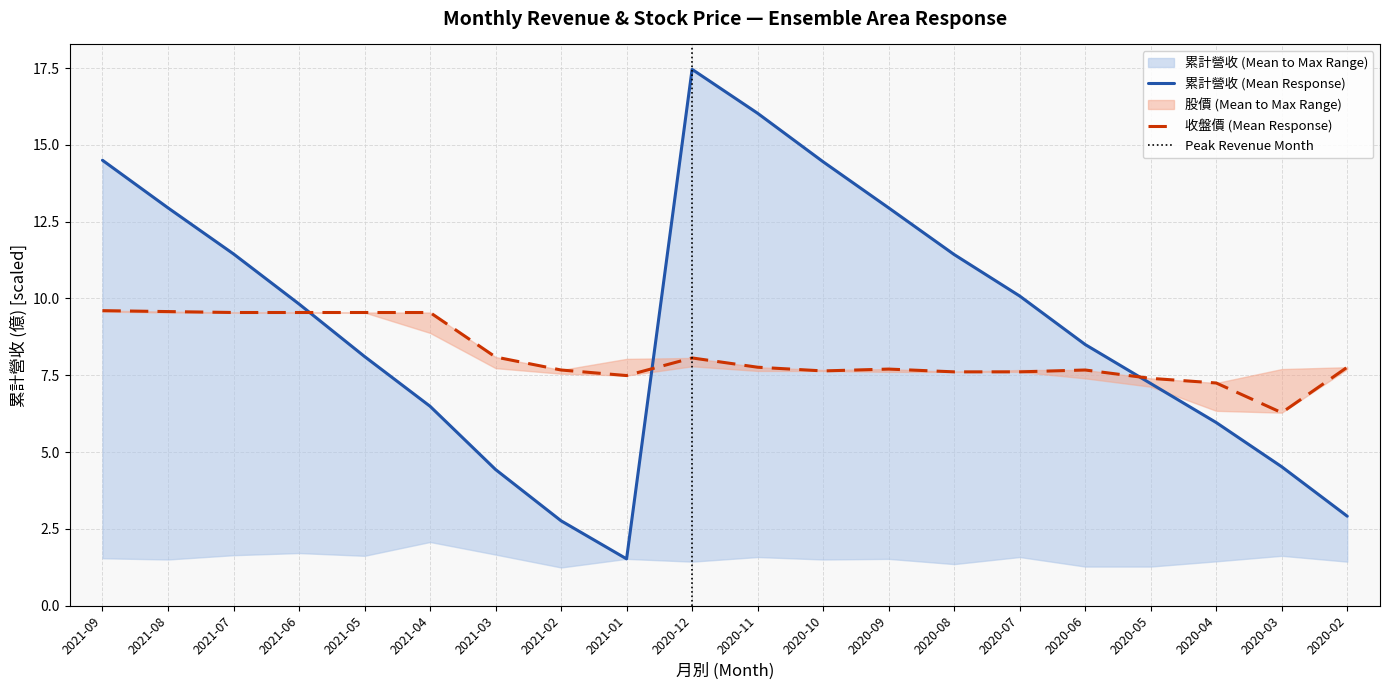

Reading left to right, what are all the values shown in this chart?

累計營收(col_10): 14.5	12.9	11.4	9.8	8.1	6.5	4.4	2.8	1.5	17.5	16.0	14.4	12.9	11.4	10.1	8.5	7.2	6.0	4.5	2.9
收盤價: 9.6	9.6	9.5	9.5	9.5	9.5	8.1	7.7	7.5	8.1	7.8	7.6	7.7	7.6	7.6	7.7	7.4	7.2	6.3	7.8